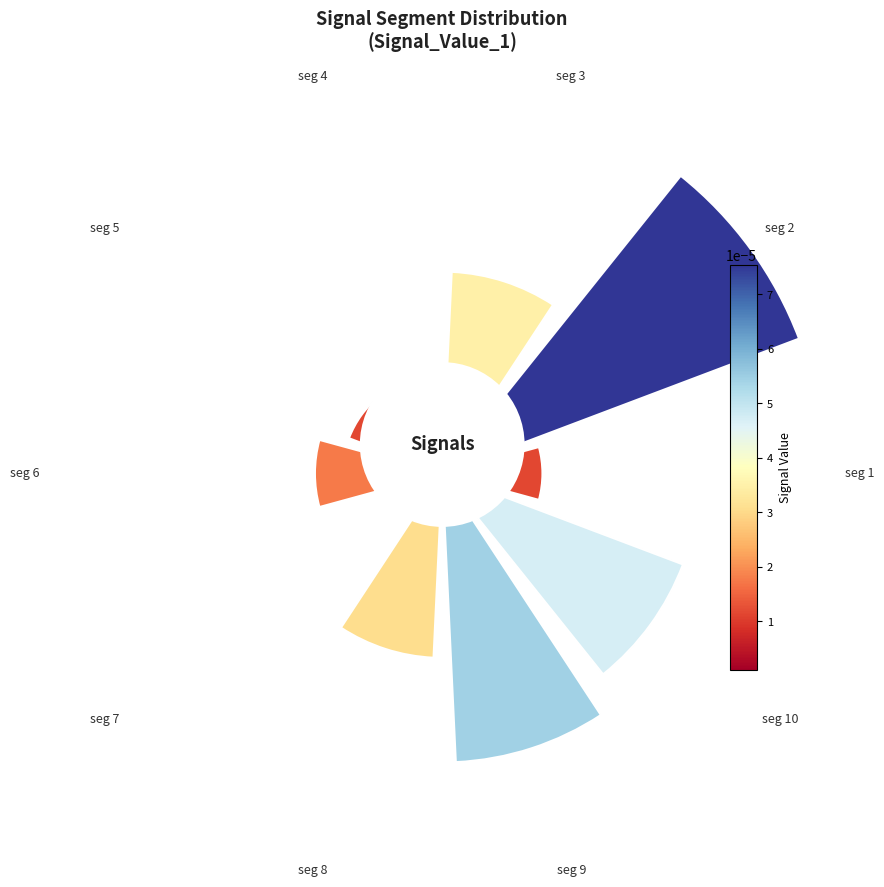

Count the number of slices in the pie.

10